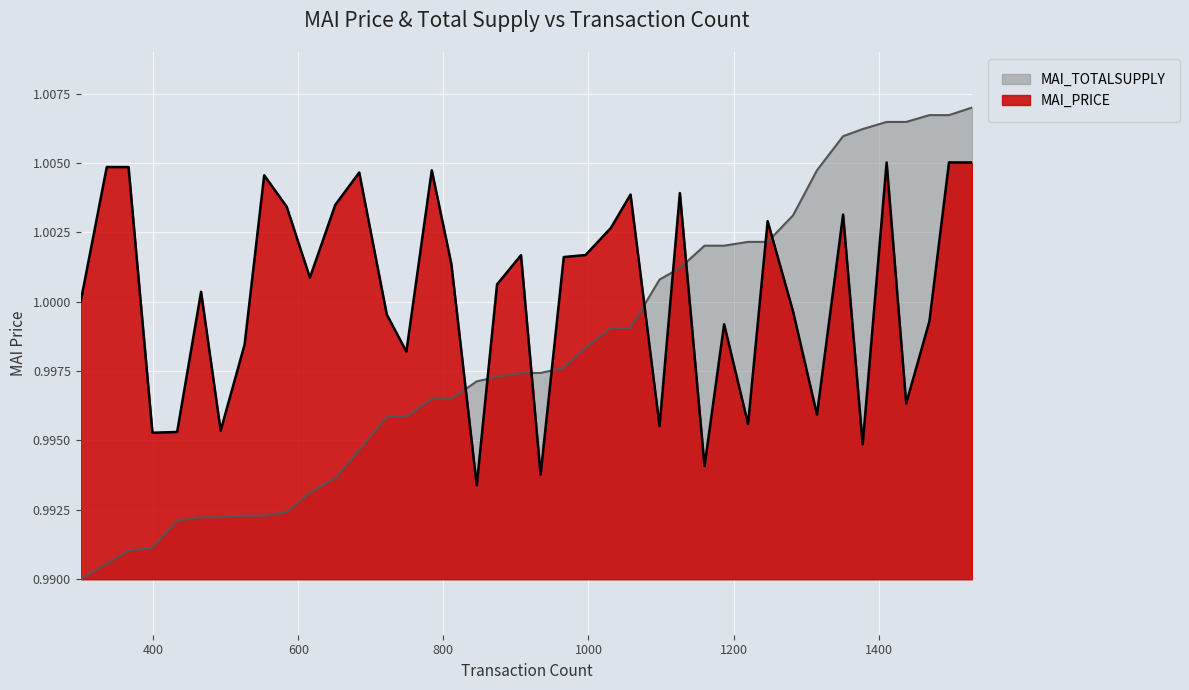

How many lines are shown in the chart?

2